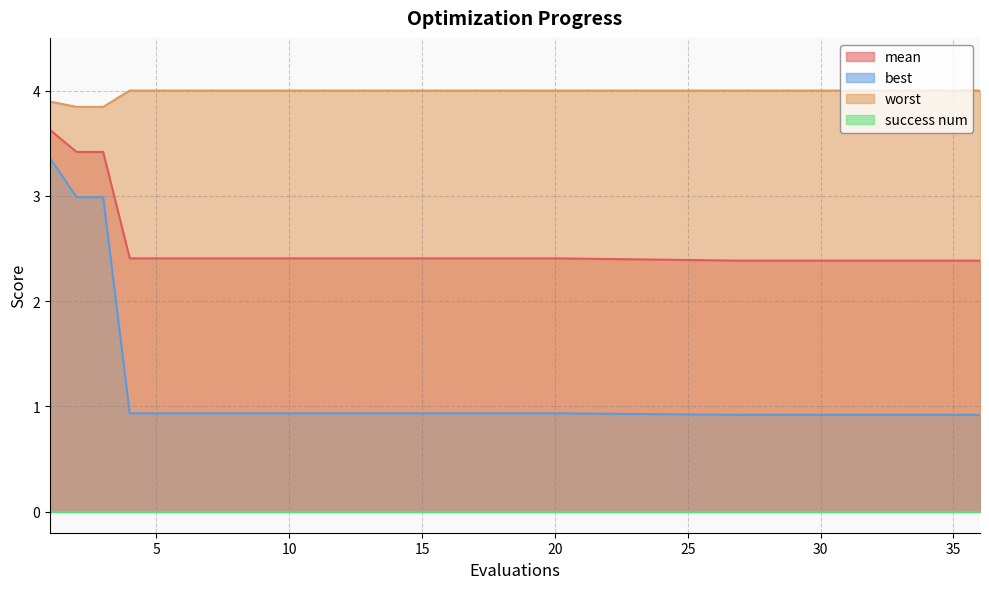

True or false: best and worst cross at least once.

False